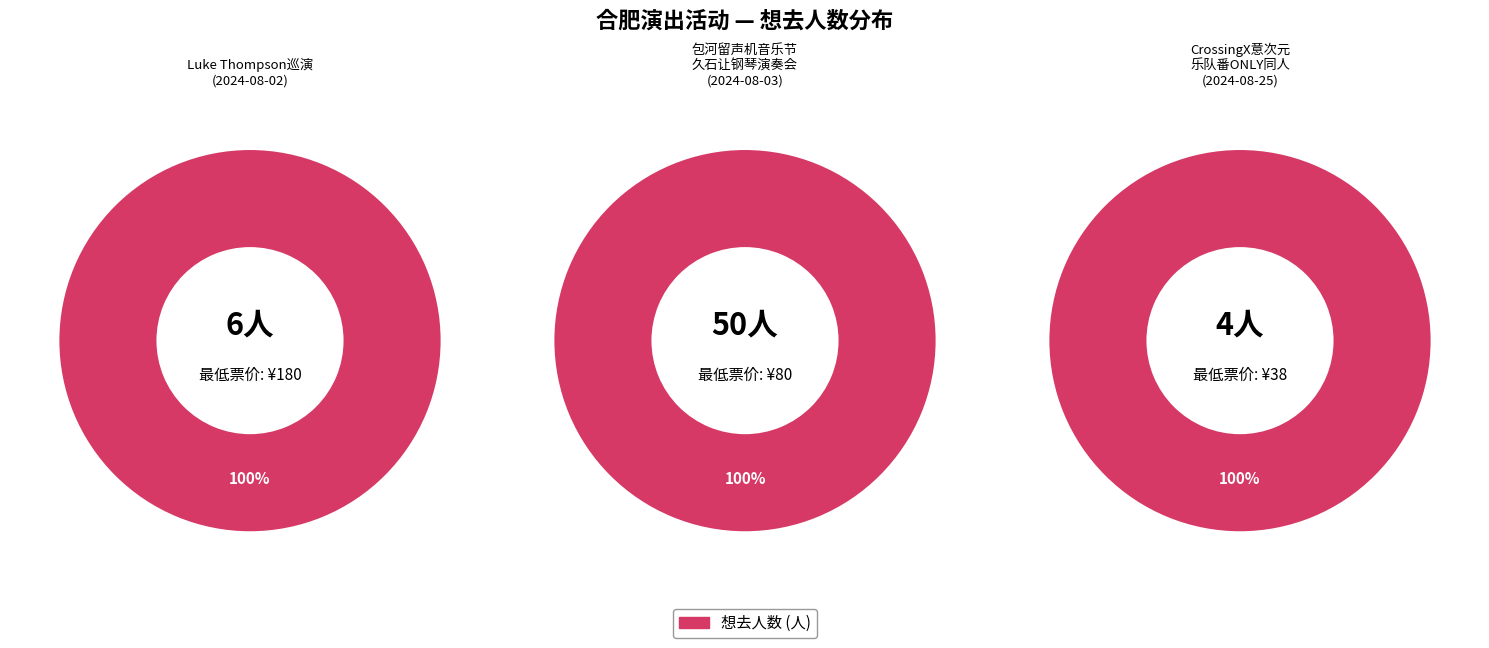

What is the change in value from 合肥·首届包河留声机音乐节—《菊次郎的夏天》久石让钢琴曲梦幻之旅演奏会 to 合肥·CrossingX意次元｜乐队番ONLY同人?

-46